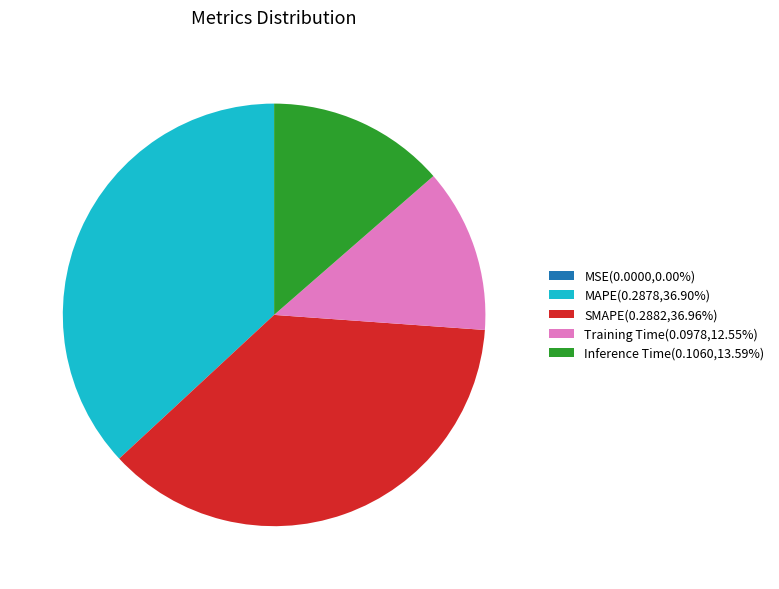

Does SMAPE(0.2882,36.96%) represent more than half of the total?

No